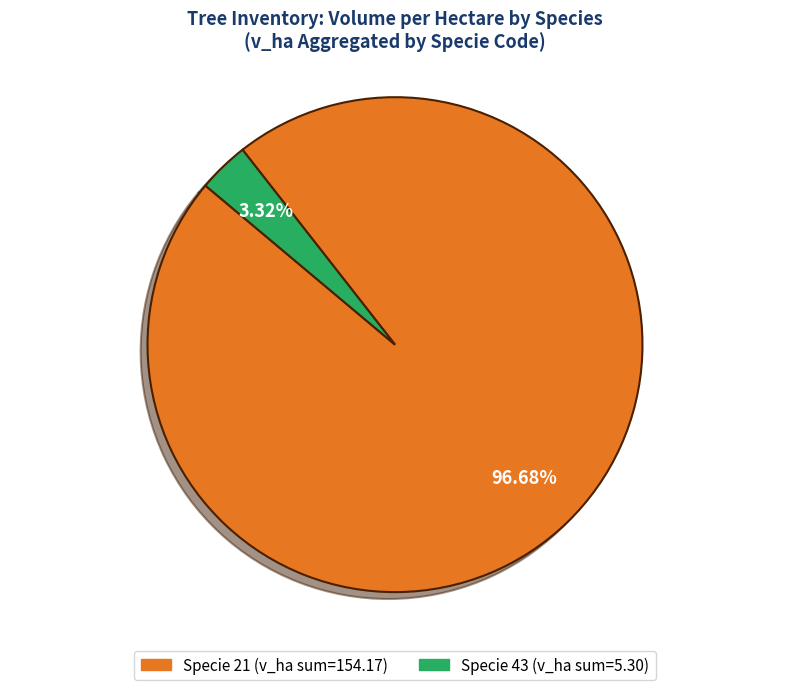

Is there any slice that represents more than half of the pie?

Yes